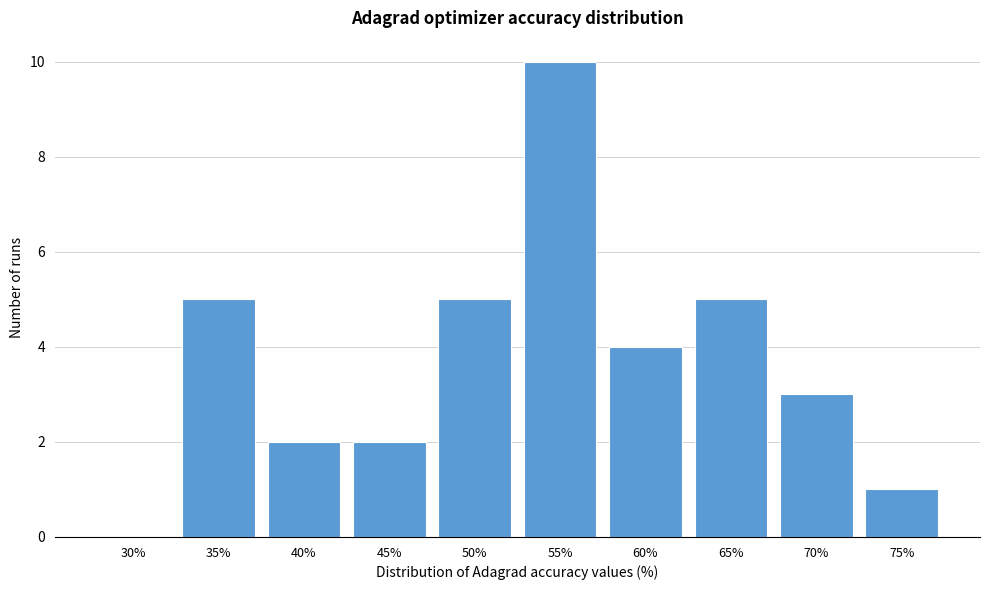

Reading left to right, extract all data points from this chart.

30%=0	35%=5	40%=2	45%=2	50%=5	55%=10	60%=4	65%=5	70%=3	75%=1